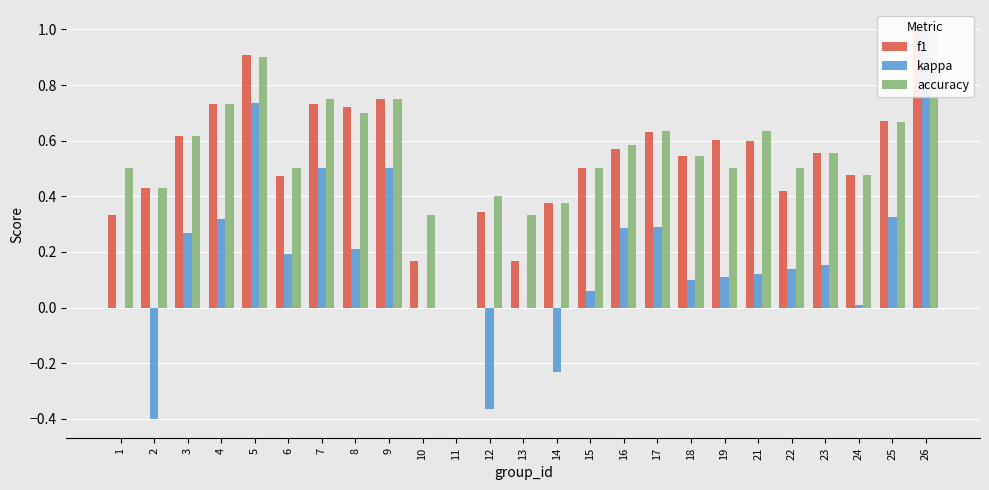

The f1 series shows 0.9 at 6. True or false?

False